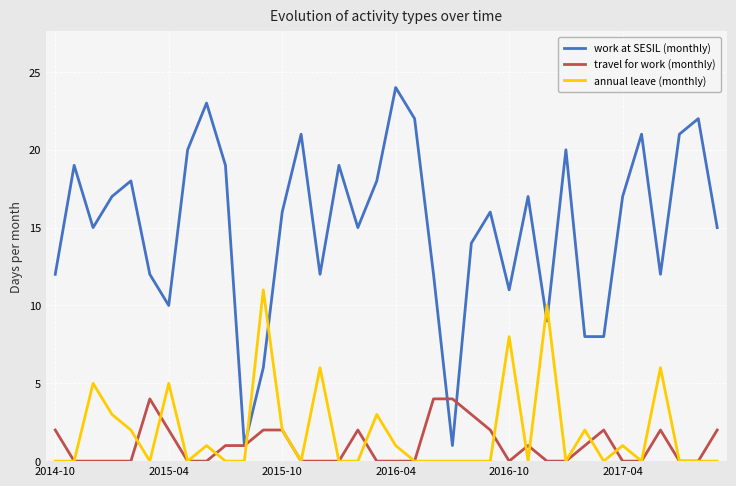

List the series in order of their peak value, lowest first.

travel for work (monthly), annual leave (monthly), work at SESIL (monthly)